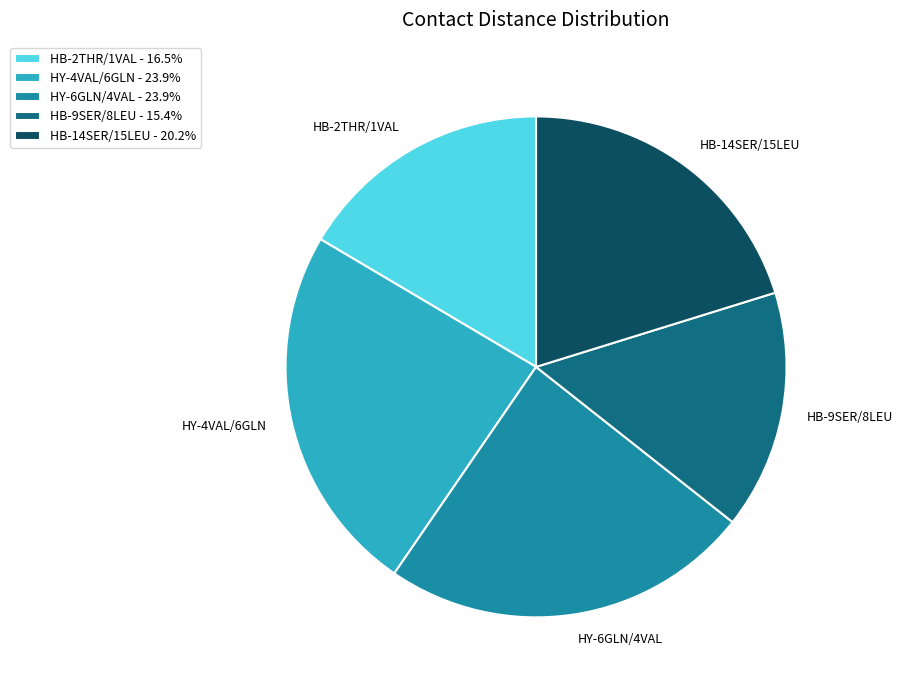

What is the ratio of the value at HB-9SER/8LEU - 15.4% to the value at HB-2THR/1VAL - 16.5%?

0.9